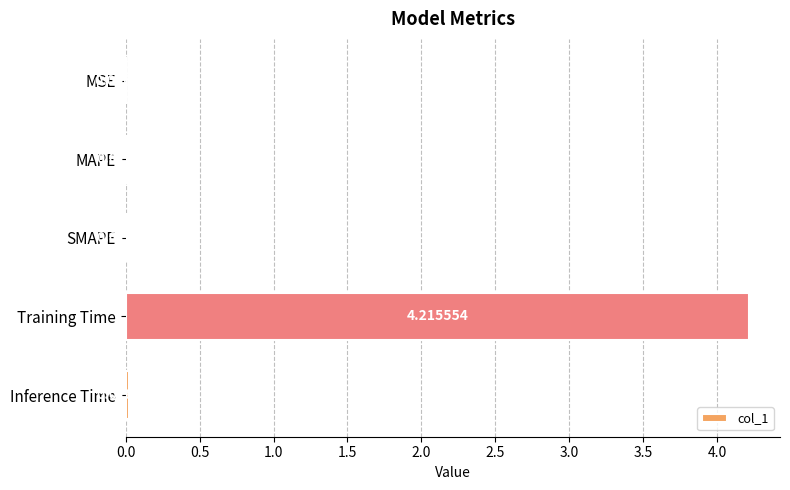

Which has a higher value, Training Time or Inference Time?

Training Time